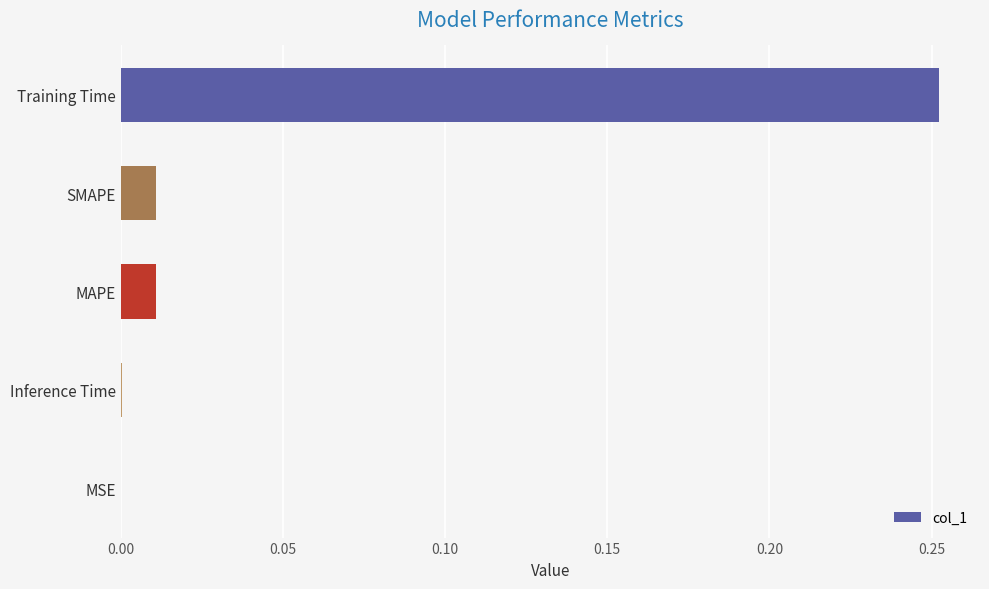

How many data points does each series have?

5